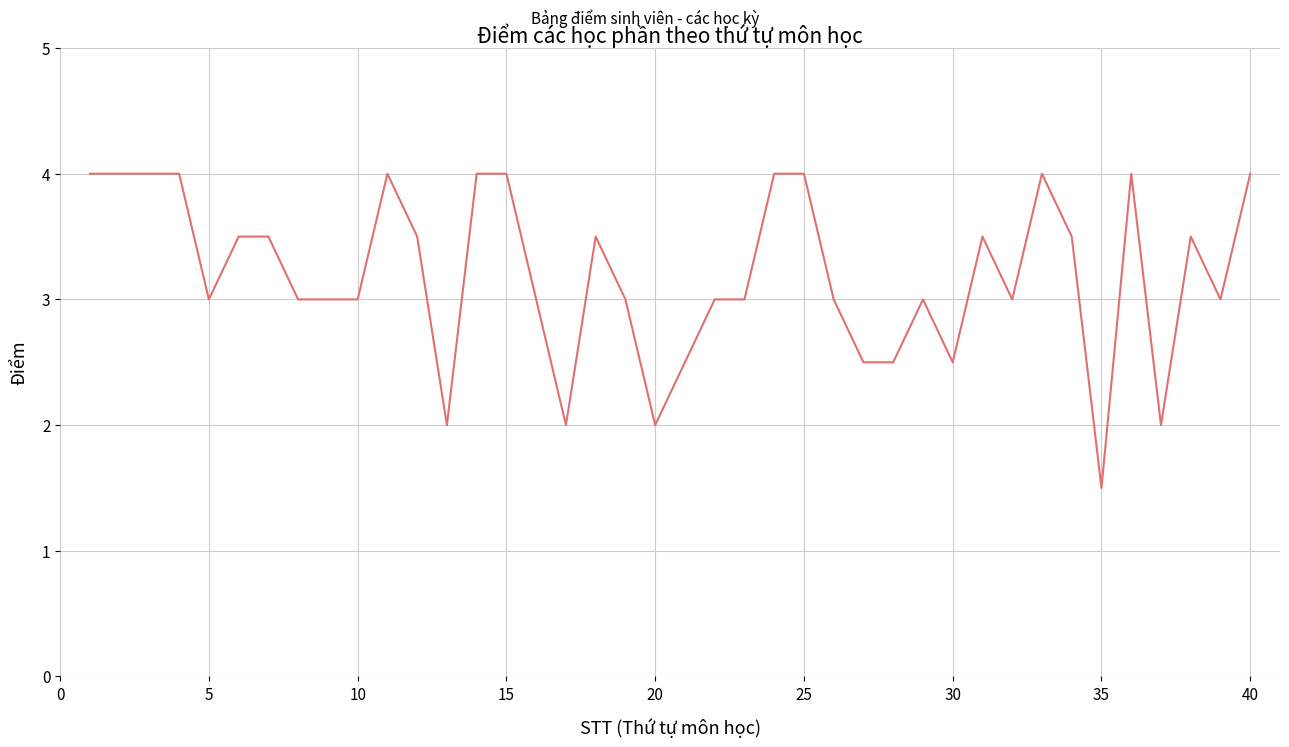

What is the maximum value shown in the chart?

4.0